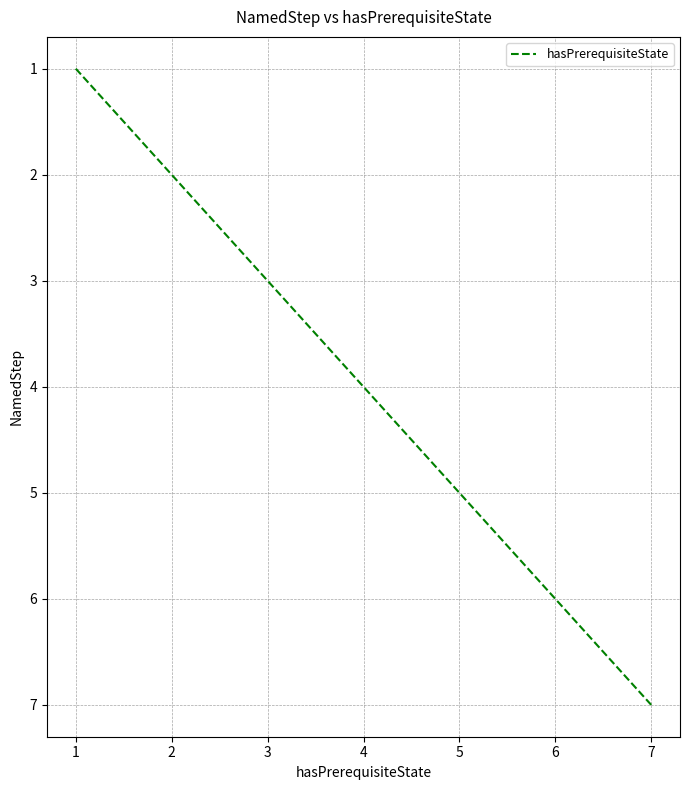

What value does the data have at 2?

2